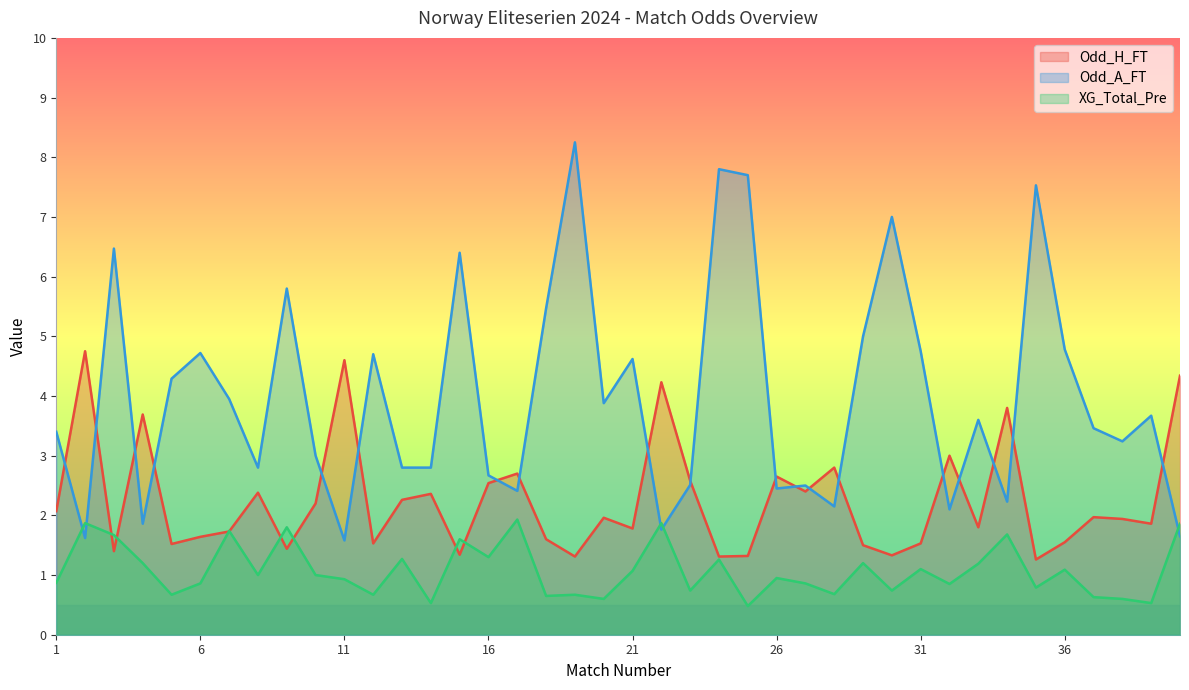

Where is XG_Total_Pre nearest to the value 1?

8